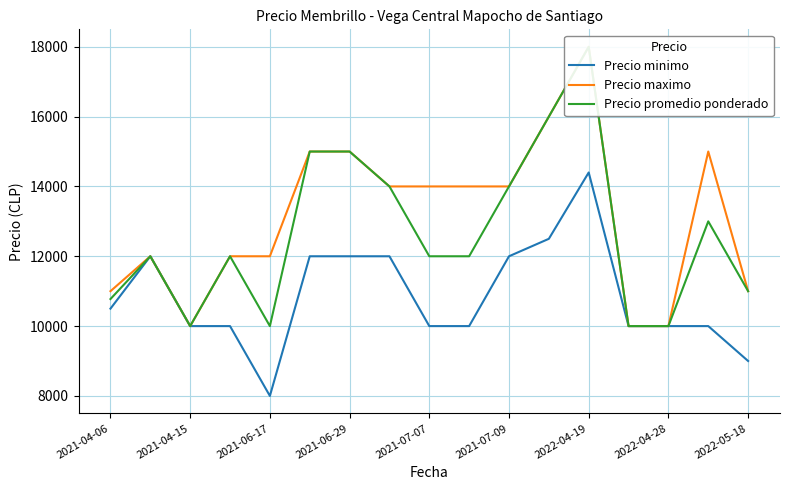

What is the maximum value for Precio minimo?

14400